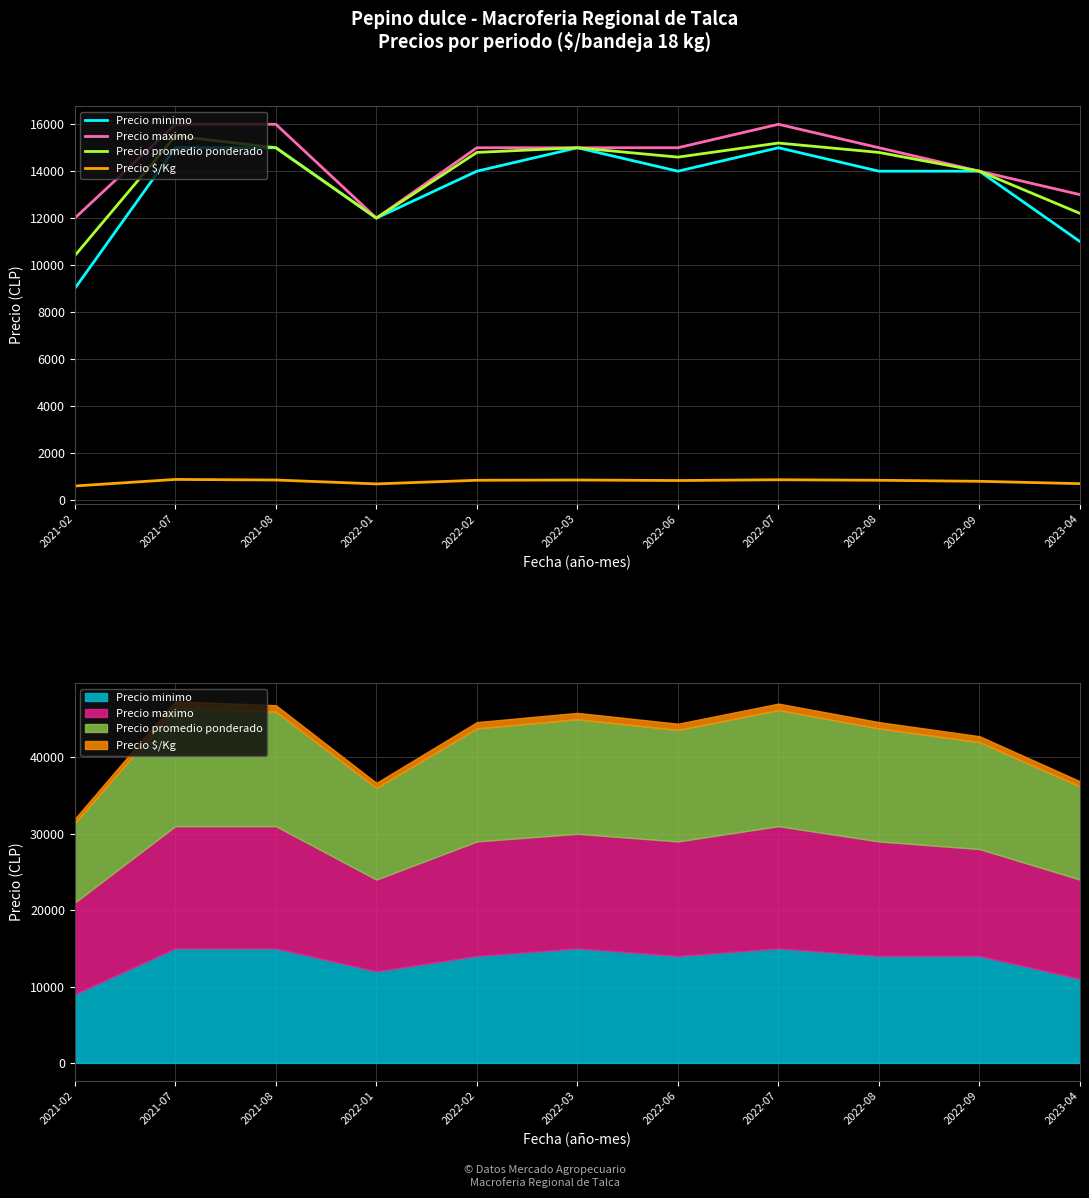

What is the difference between the highest and lowest values at 2021-02?

11422